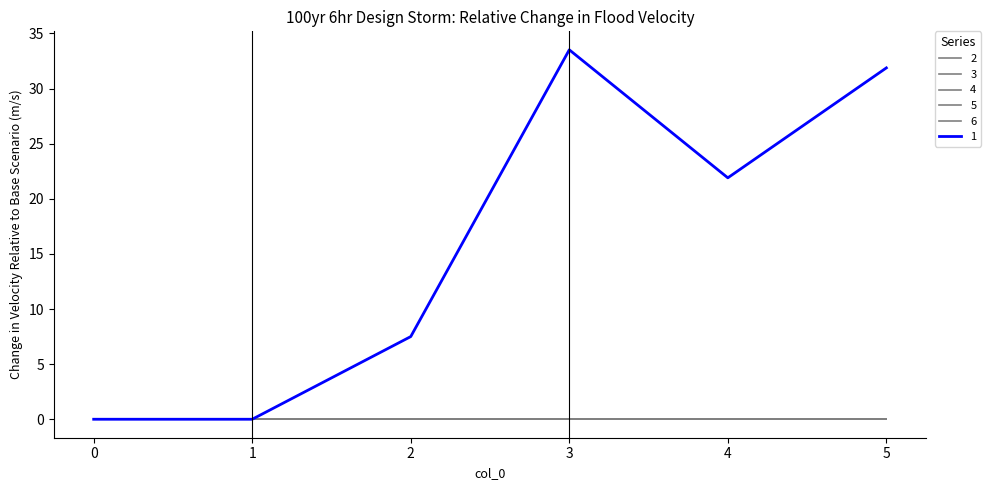

Does the chart display data point markers on the line(s)?

No